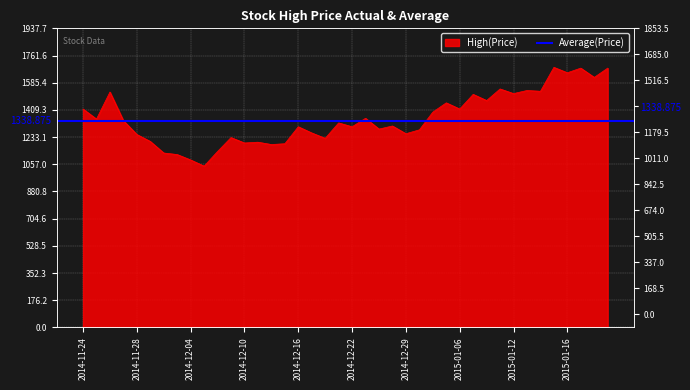

What is the average value?

1354